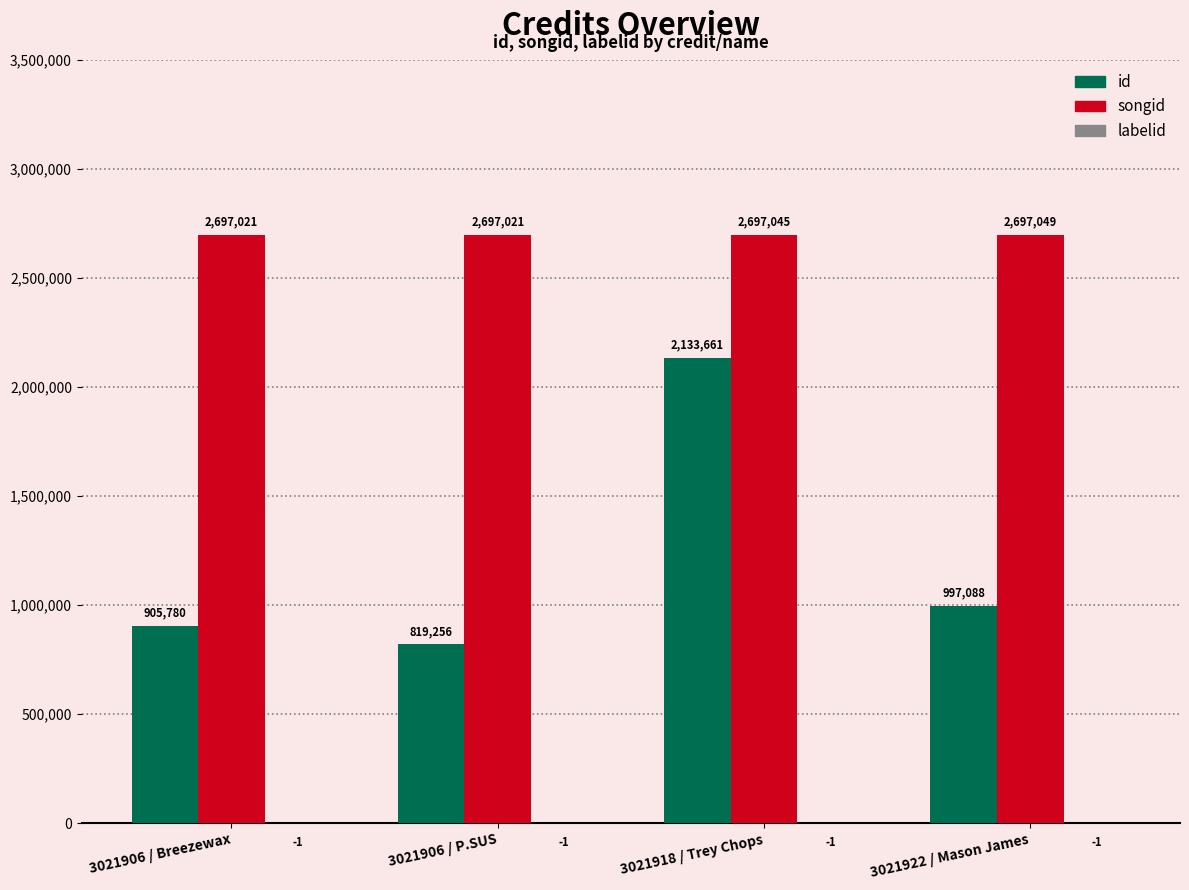

Which series has the largest total across all categories?

songid